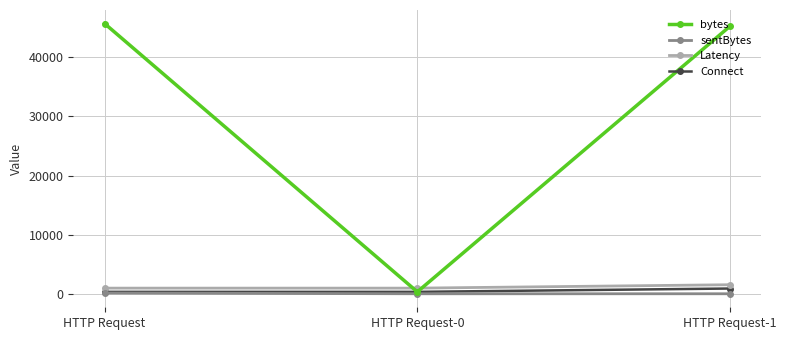

Count the Latency values in the range 1069 to 1644.

3